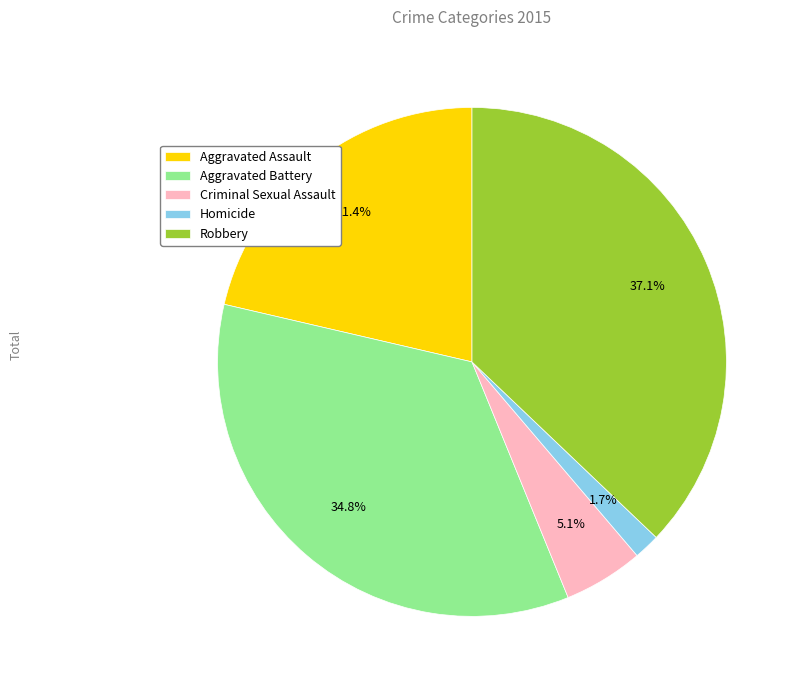

Which category has the smallest portion of the pie?

Homicide